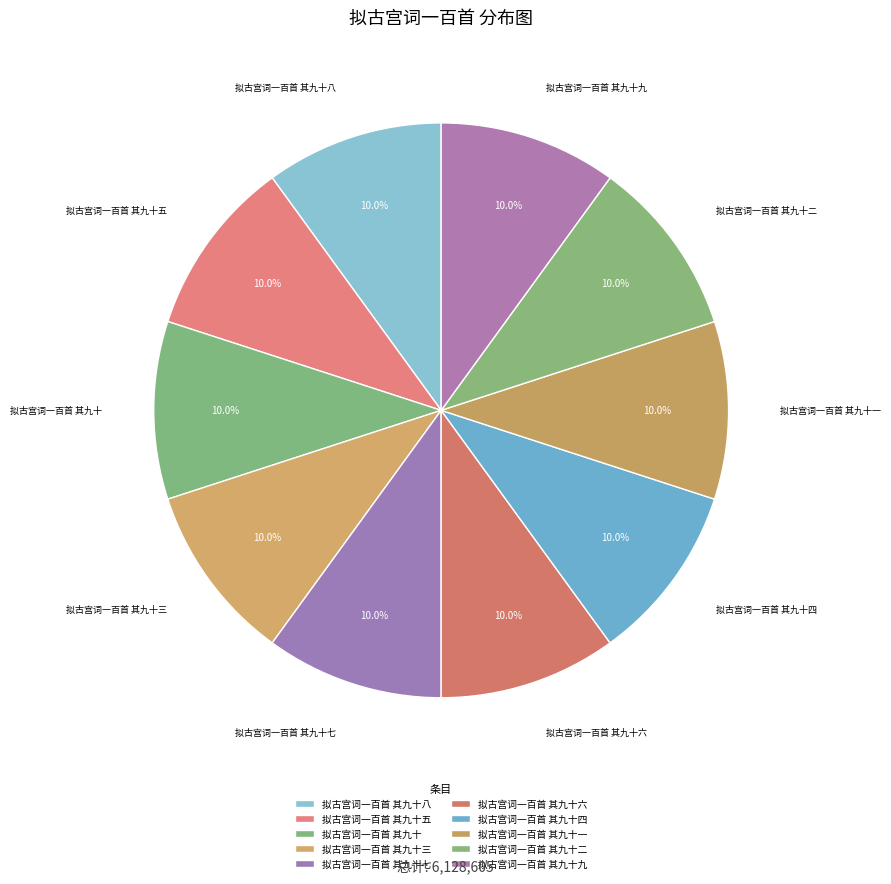

How many slices are in this pie chart?

10